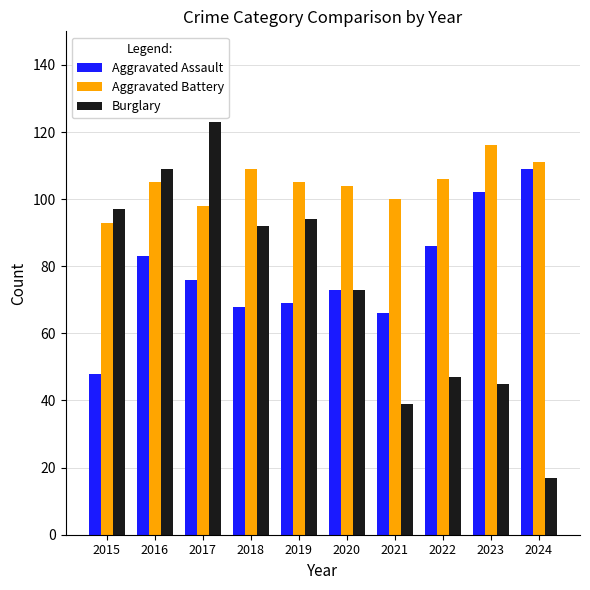

How many categories are shown in the chart?

10